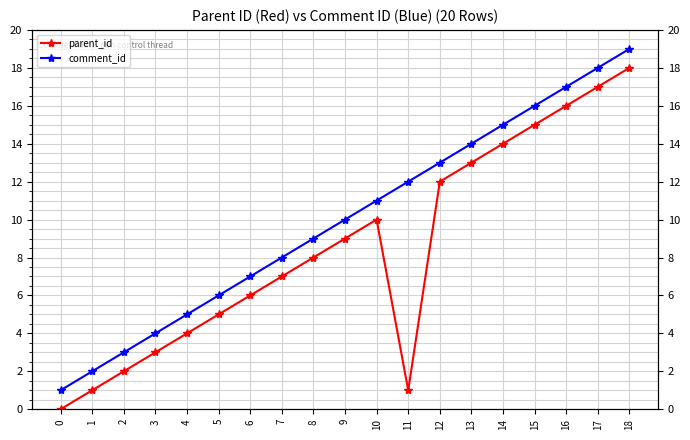

Between 4 and 18, which series saw the biggest shift?

parent_id